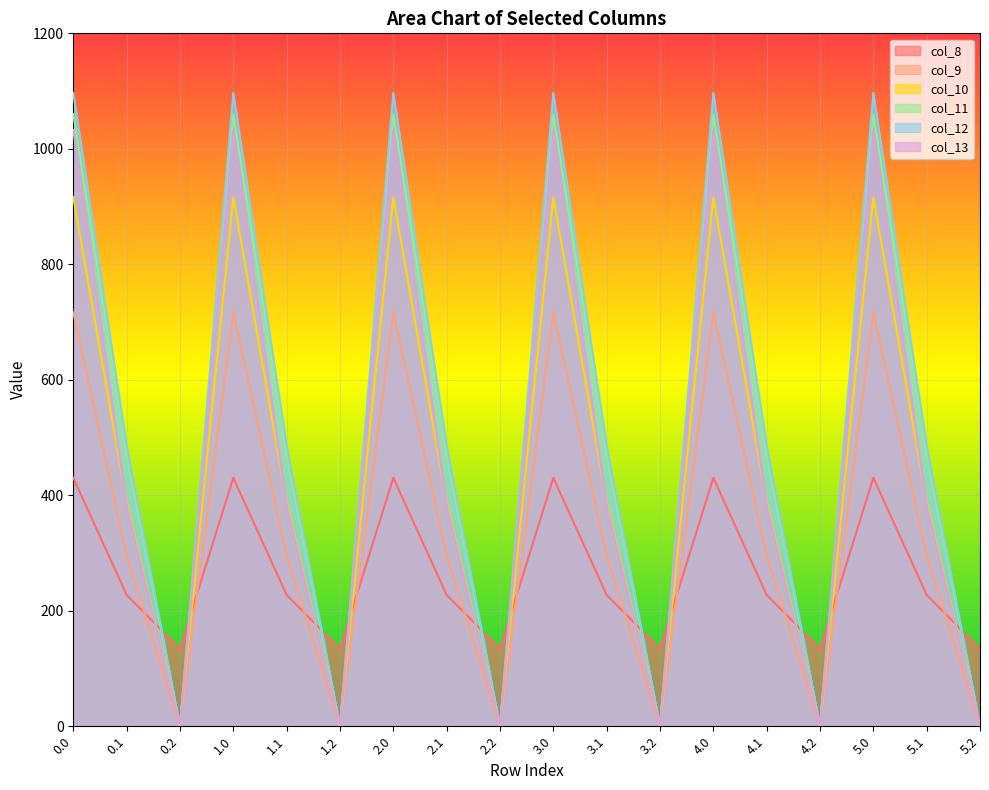

What is the label of the 6th point from the left?

1.2